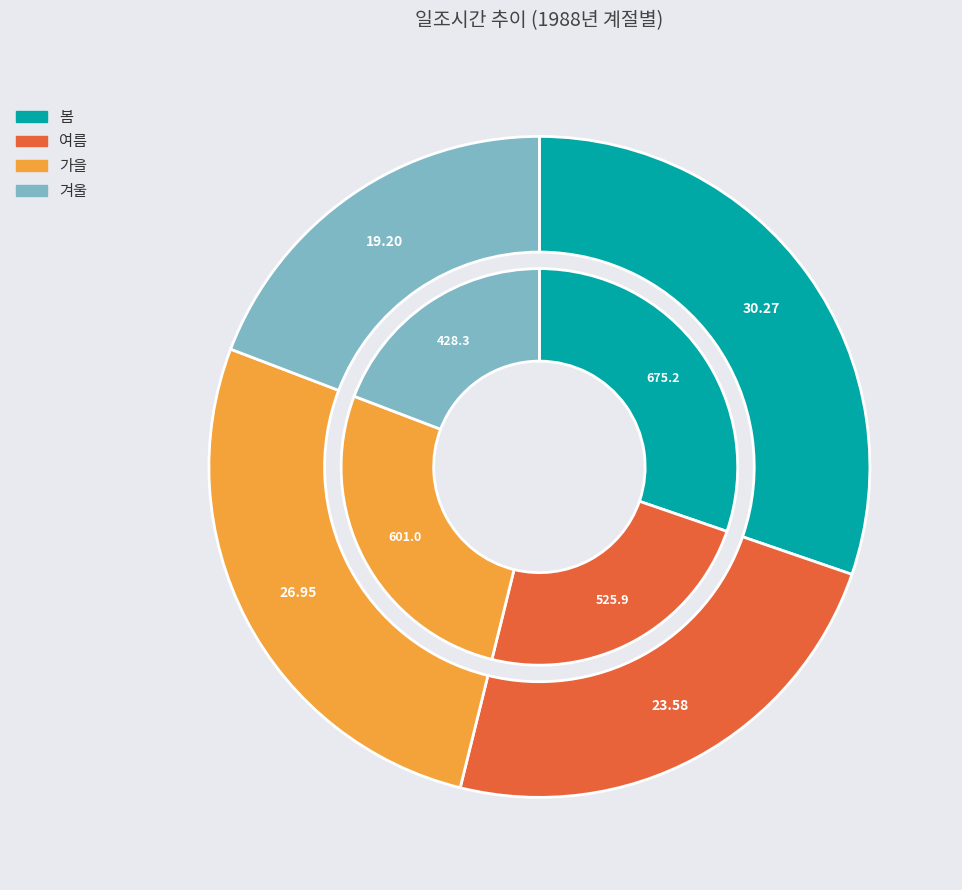

To the nearest percent, what portion does 겨울 represent?

19%